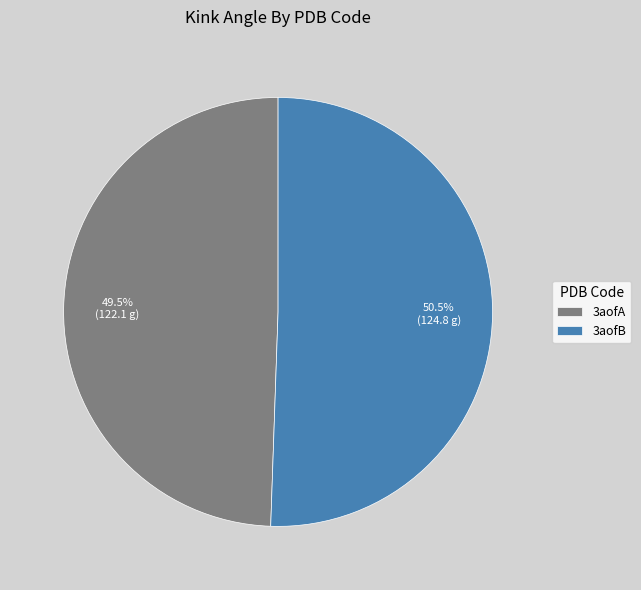

The 3aofB slice represents 64% of the pie. True or false?

False